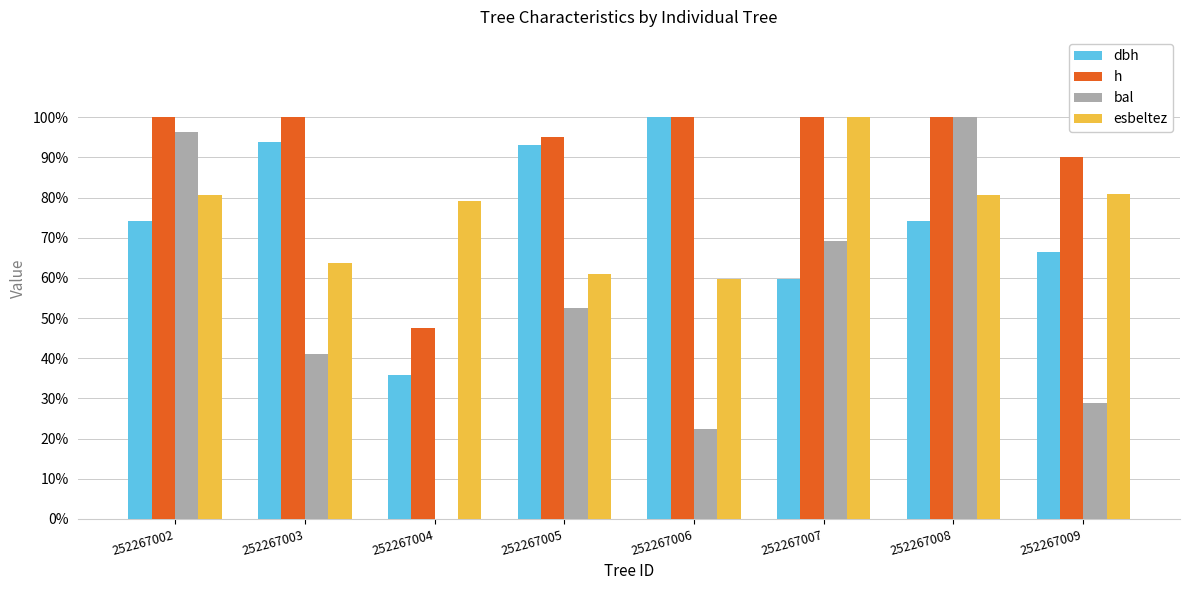

True or false: dbh has a value of 15.2 at 252267002.

False